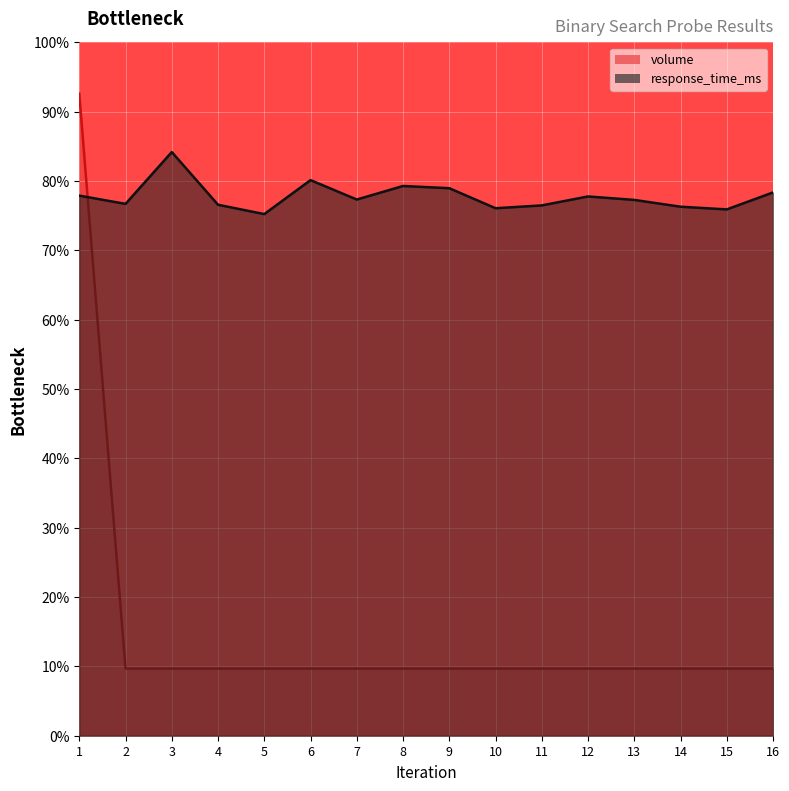

At 5, list the series in order from smallest to largest.

volume, response_time_ms